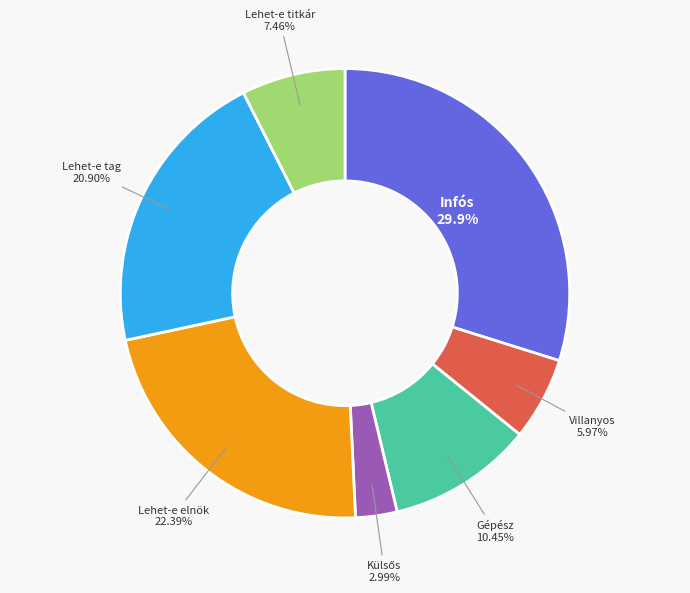

Is there any slice that represents more than half of the pie?

No